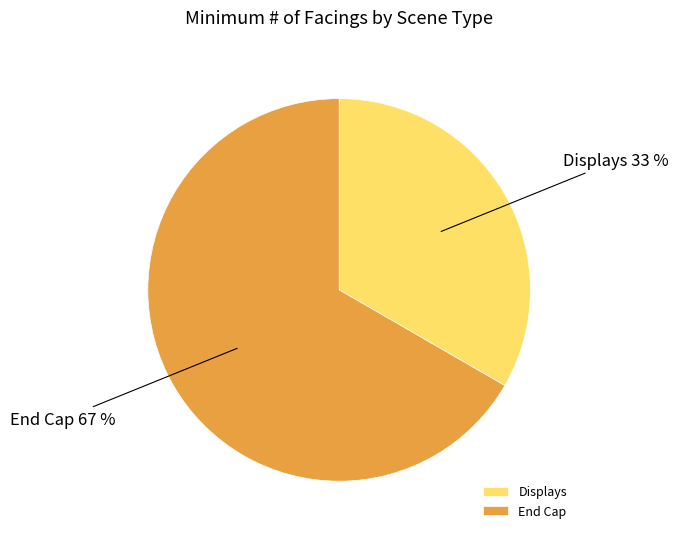

Which has a higher value, Displays or End Cap?

End Cap